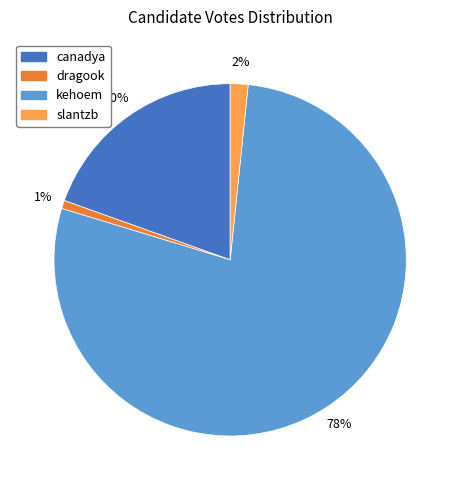

To the nearest percent, what is the average slice percentage?

25%